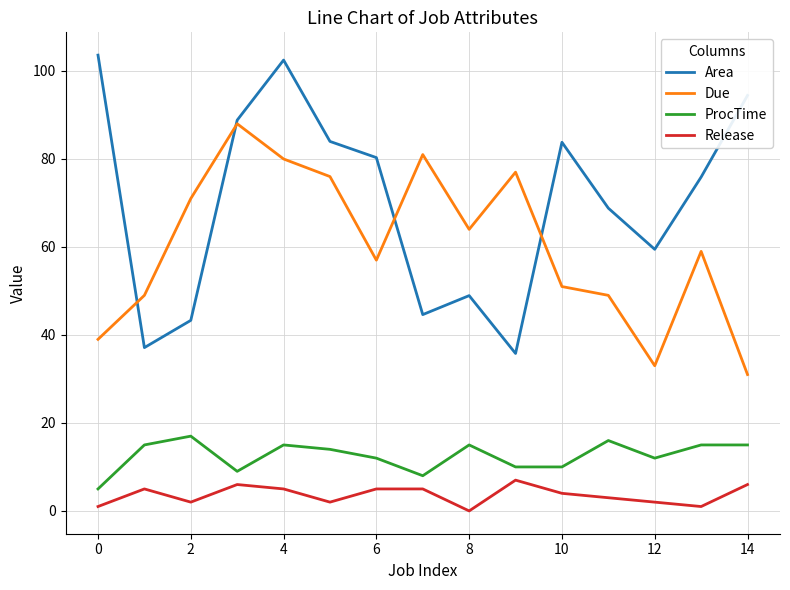

True or false: ProcTime and Due intersect in this chart.

False